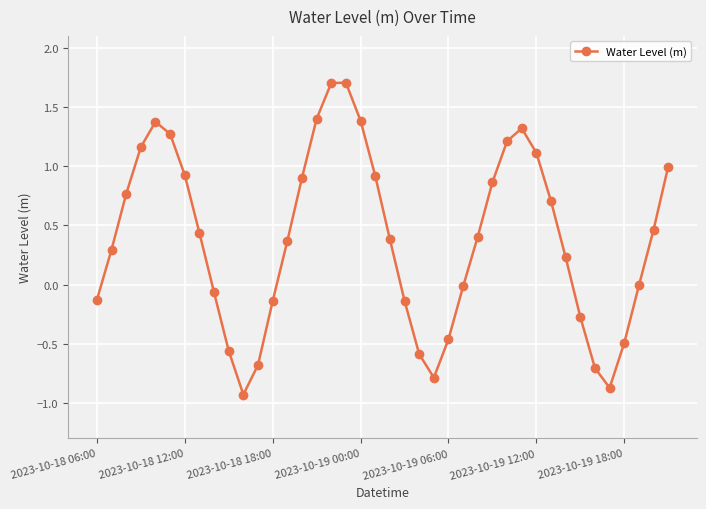

What is the sum of all values?

15.4